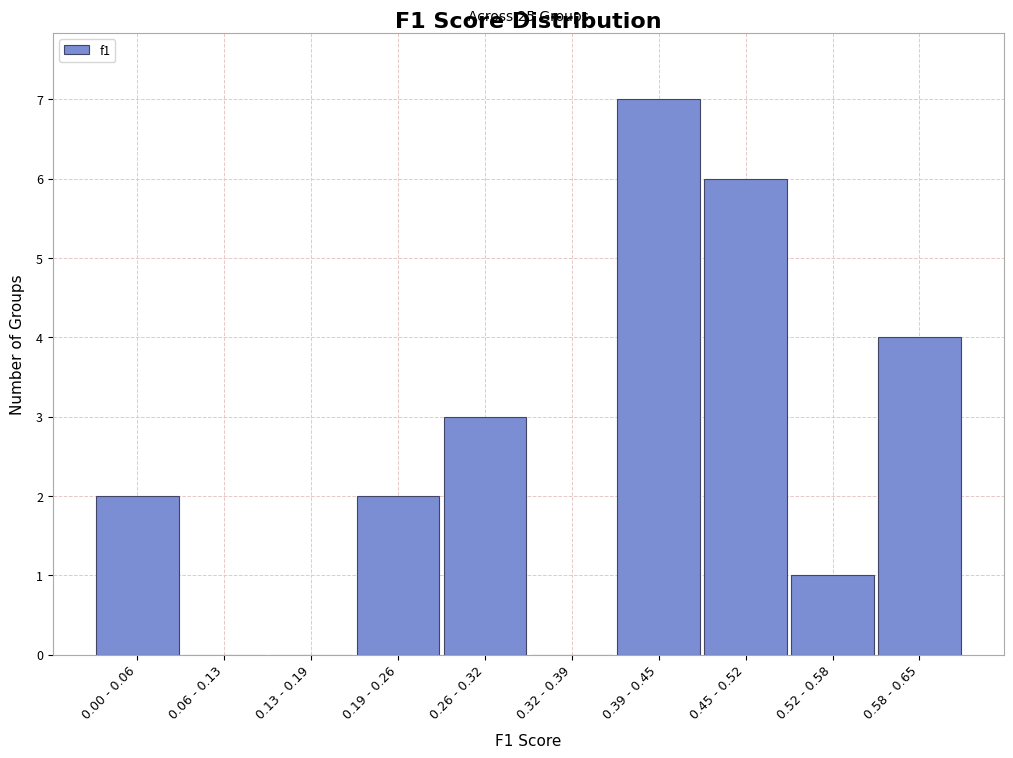

Reading left to right, transcribe all the data shown in this chart.

0.00 - 0.06=2	0.06 - 0.13=0	0.13 - 0.19=0	0.19 - 0.26=2	0.26 - 0.32=3	0.32 - 0.39=0	0.39 - 0.45=7	0.45 - 0.52=6	0.52 - 0.58=1	0.58 - 0.65=4